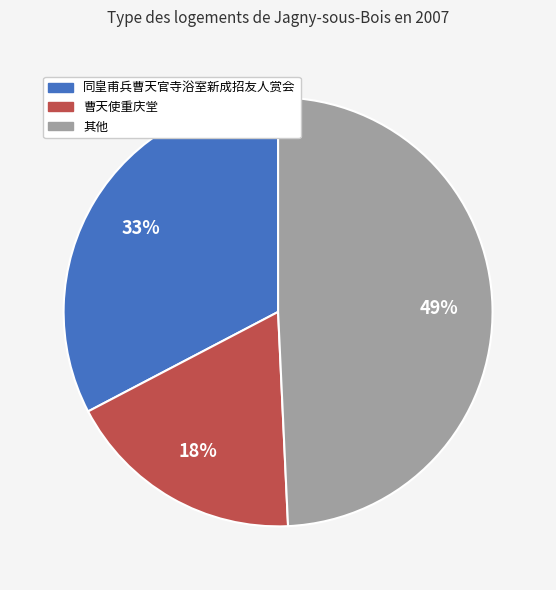

Is there a majority slice in this chart?

No